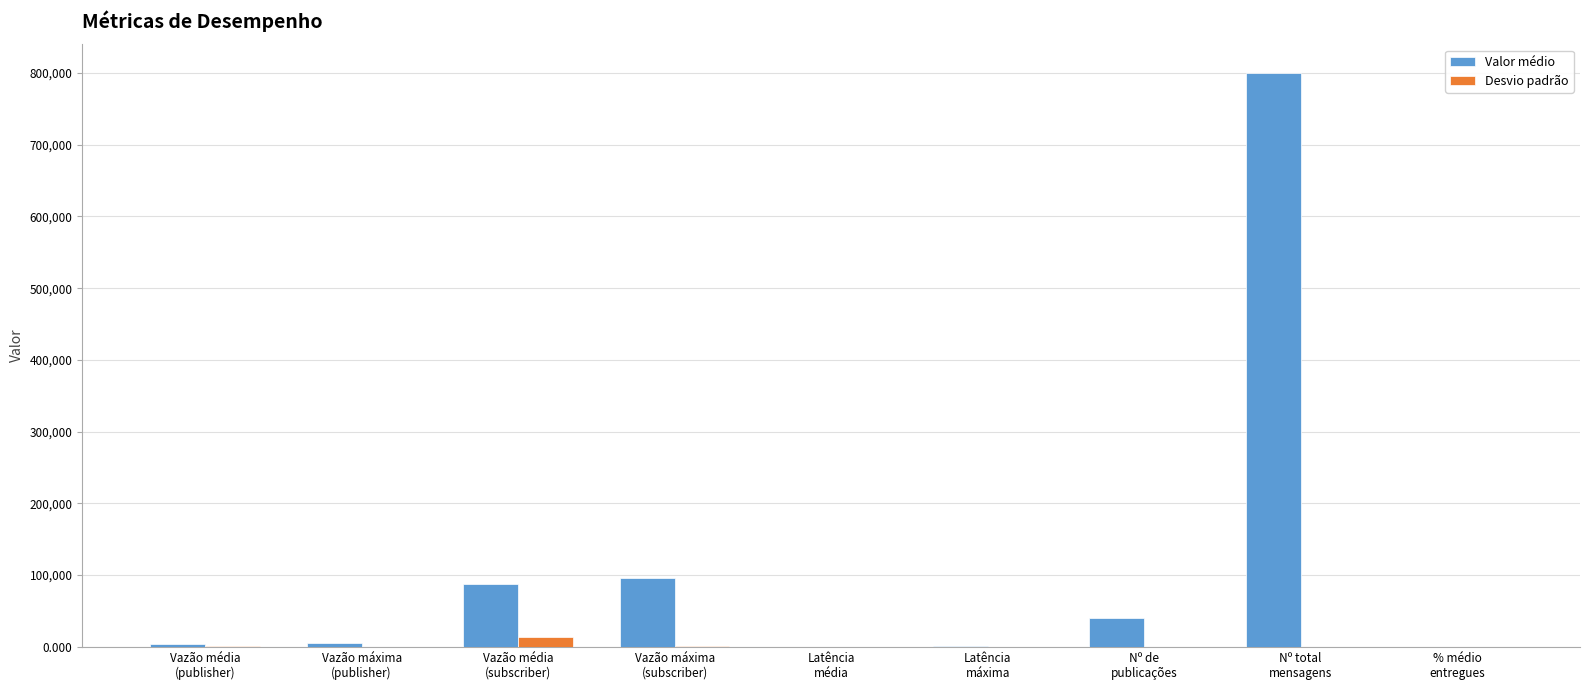

Is it true that Valor médio equals 100.0 at % médio
entregues?

True